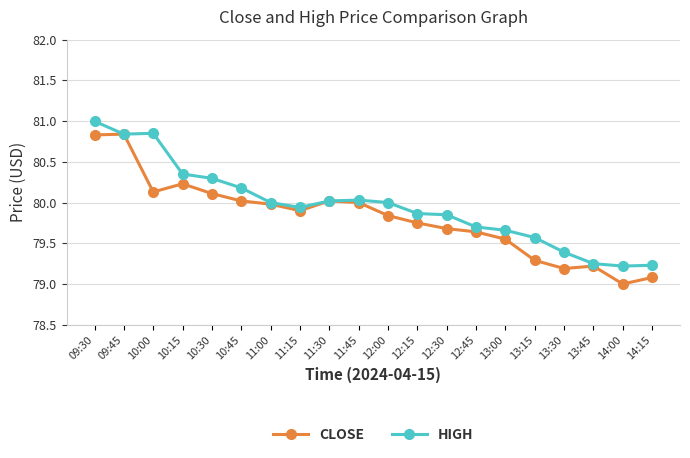

What is the label of the 4th point from the left?

10:15